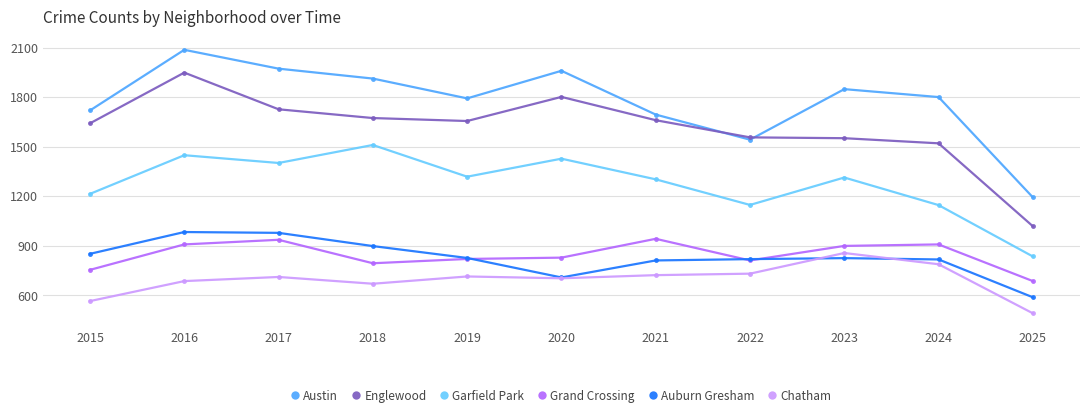

True or false: Garfield Park has a value of 1214 at 2015.

True